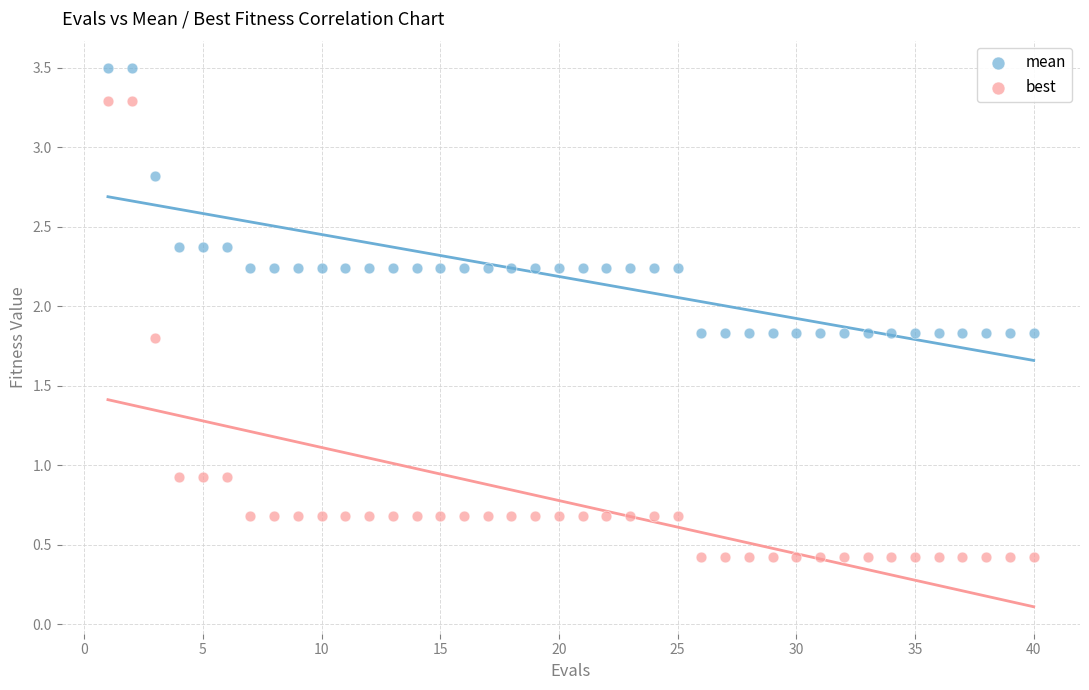

Which series has the largest Y range (max minus min)?

best